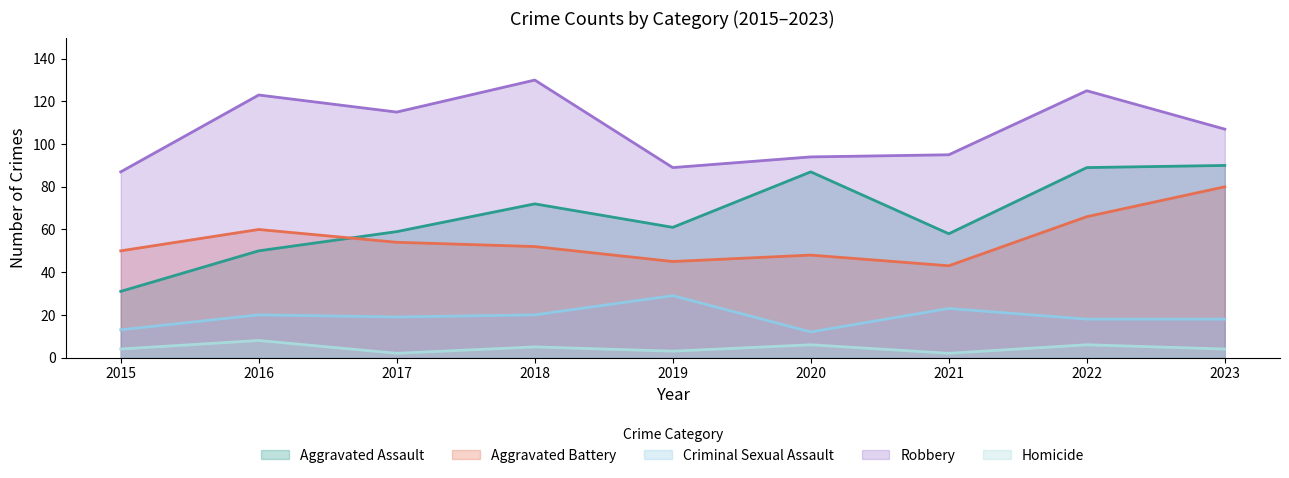

Which series has the largest range (max minus min)?

Aggravated Assault